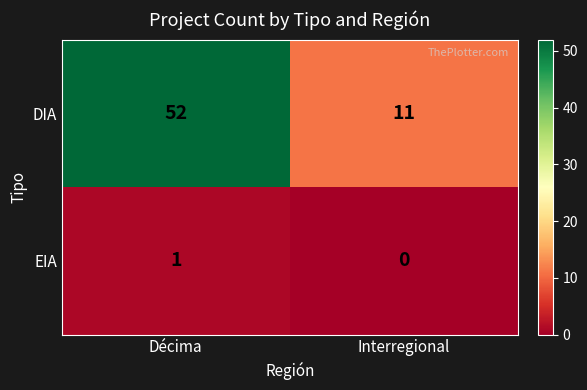

Rank the series at Interregional from lowest to highest value.

EIA, DIA